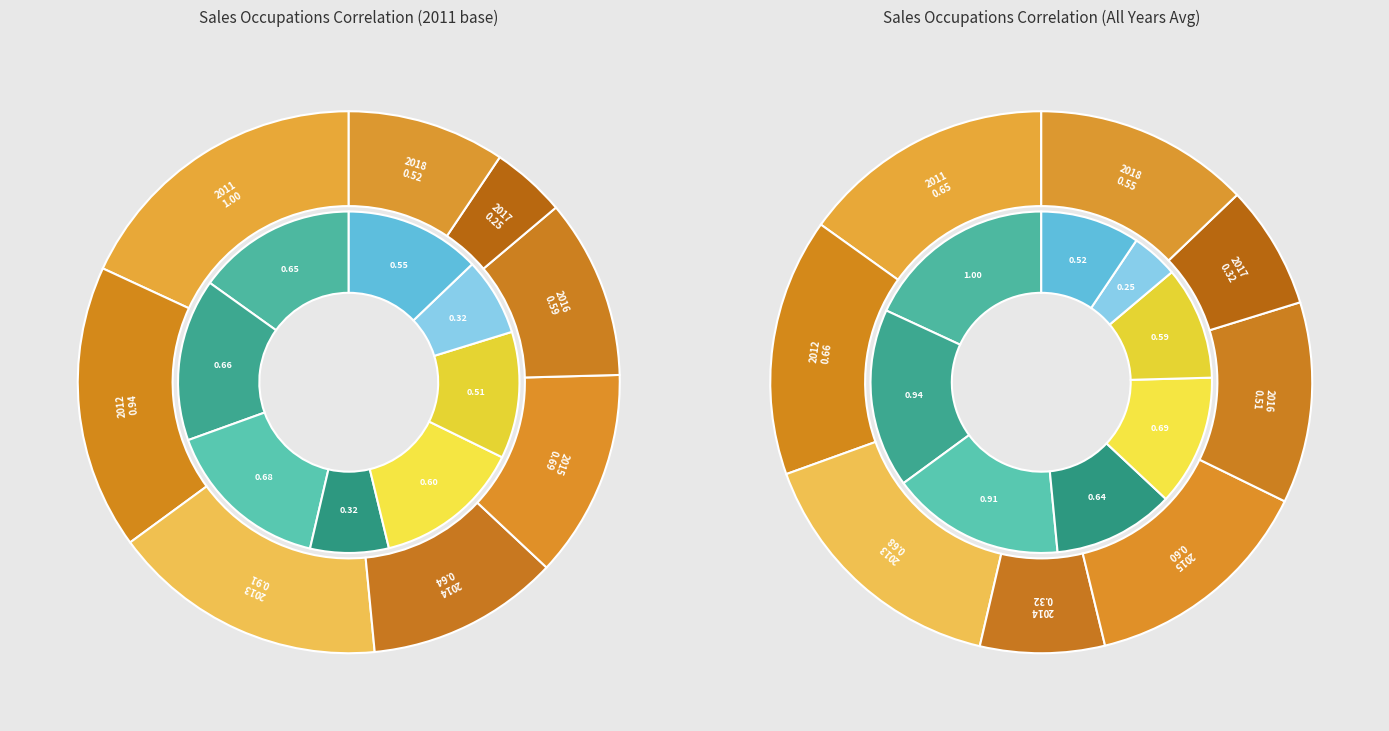

To the nearest percent, what is the average slice percentage?

12%